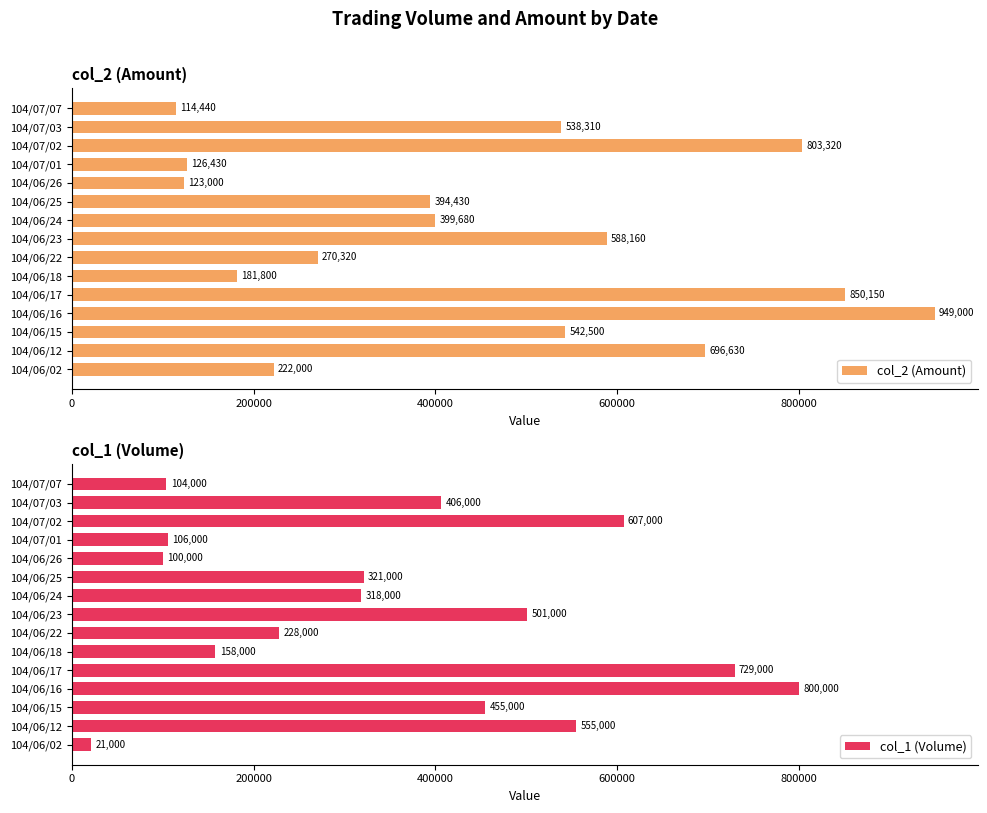

At which label is col_2 (Amount) closest to 531720?

104/07/03